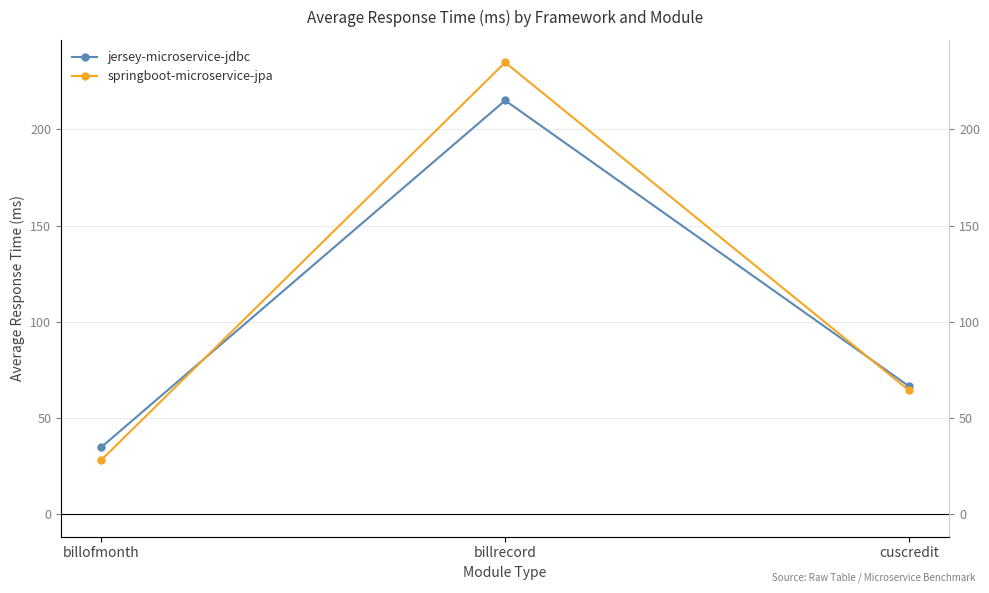

True or false: jersey-microservice-jdbc has a value of 32.8 at cuscredit.

False